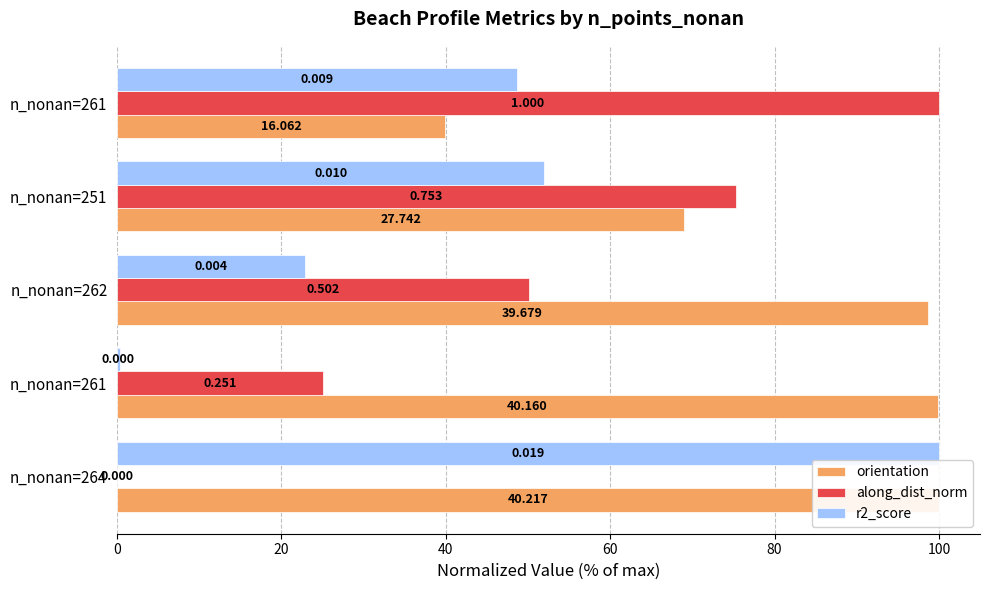

How many positive values does the along_dist_norm series have?

4